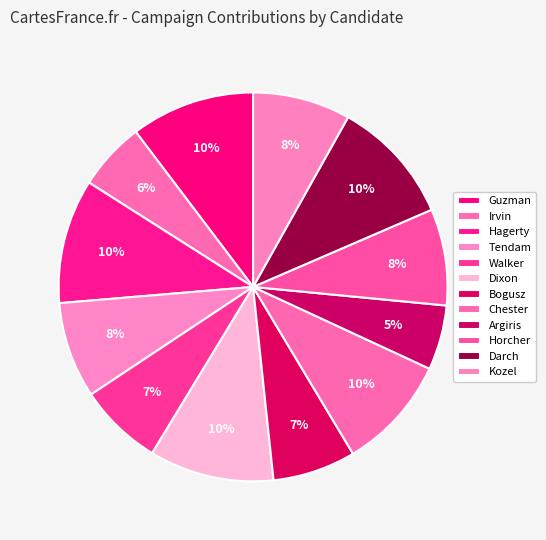

To the nearest percent, what is the combined percentage of Bogusz and Tendam?

15%